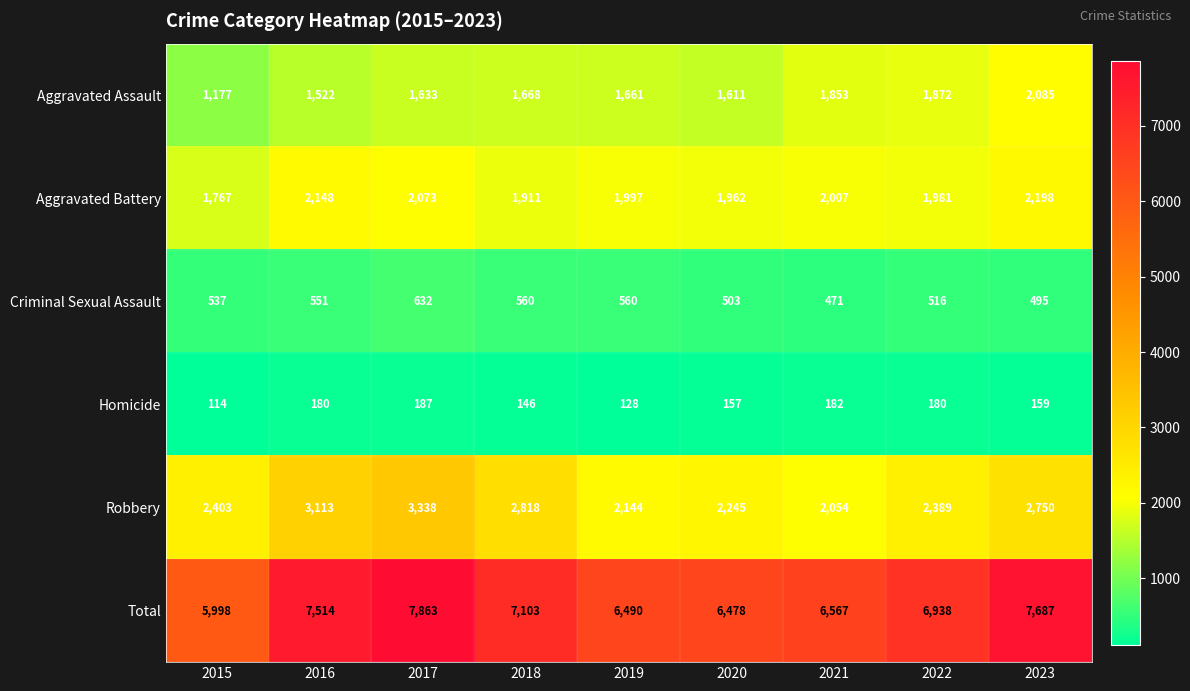

What is the spread (max minus min) of values at 2018?

6957